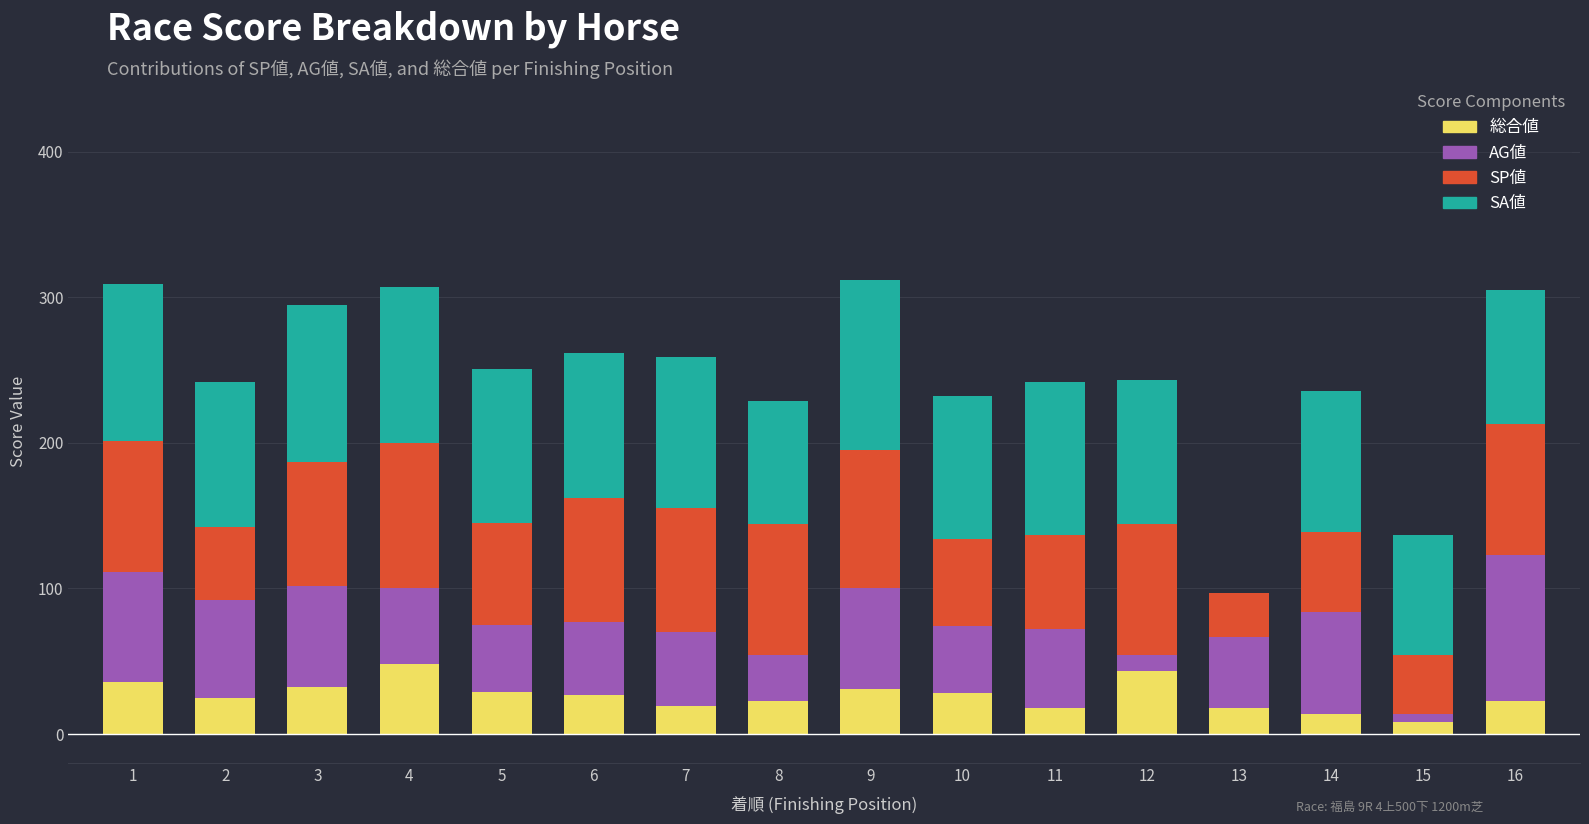

What is the highest value of the 総合値 series?

48